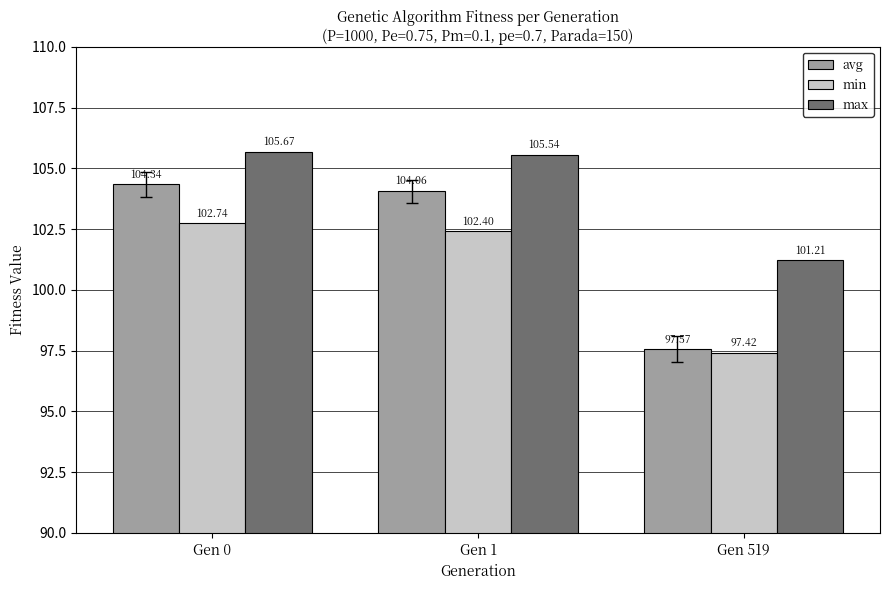

At Gen 1, list the series in order from smallest to largest.

min, avg, max